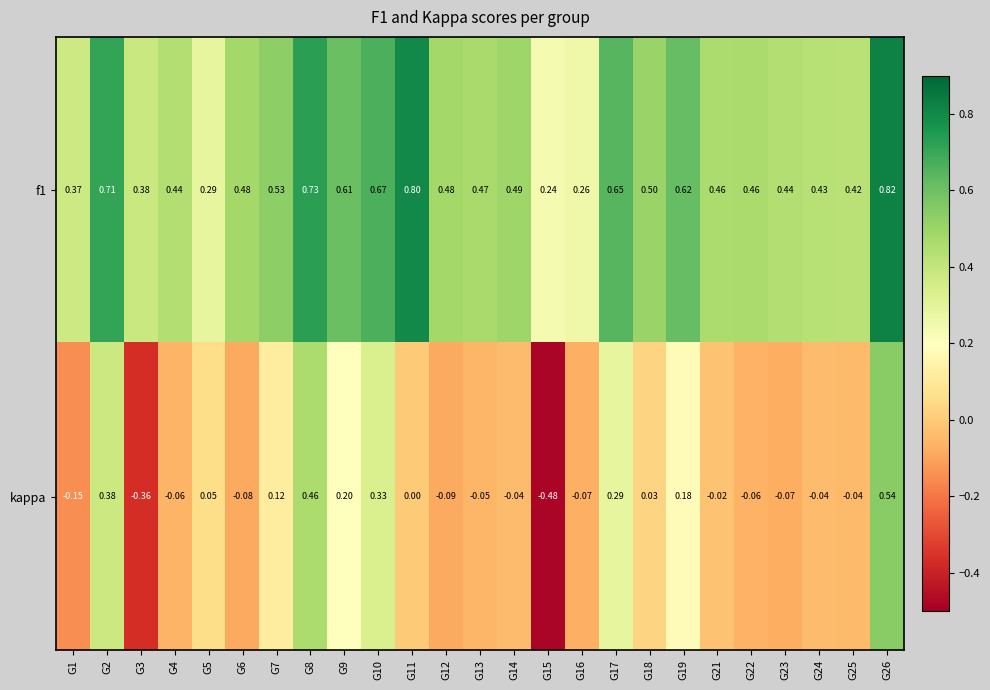

Is the value of f1 at G17 greater than the value of kappa at G26?

Yes